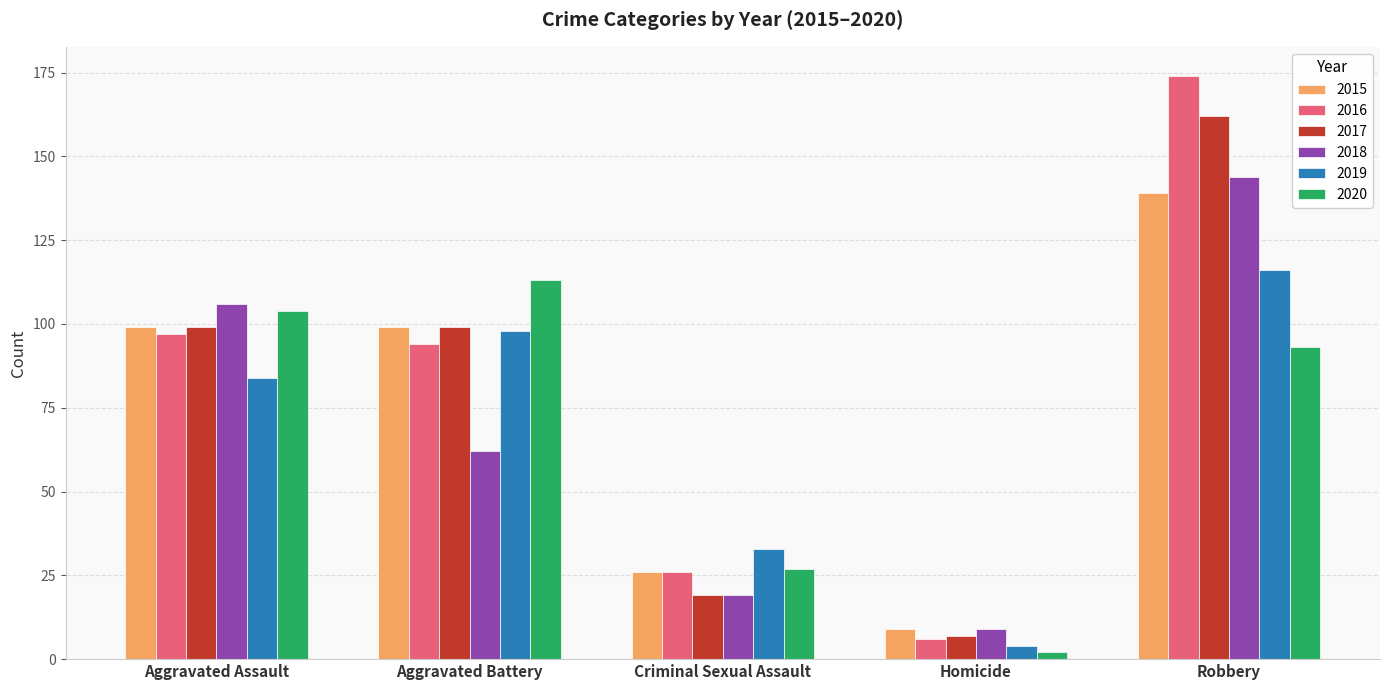

Which series has the largest total across all categories?

2016